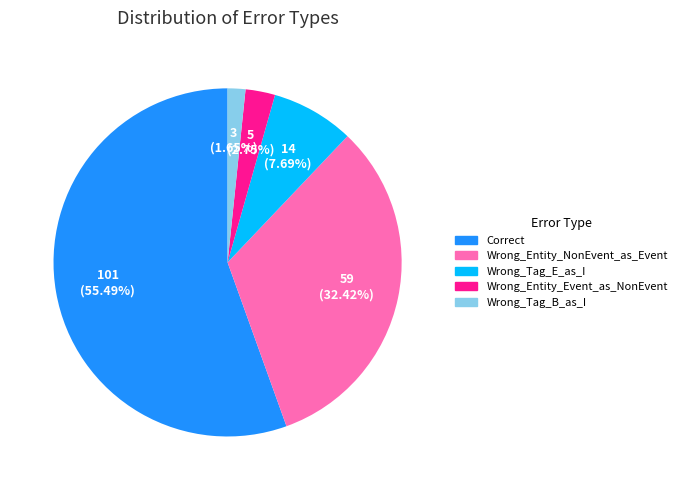

To the nearest percent, what is the combined percentage of Correct and Wrong_Entity_Event_as_NonEvent?

58%